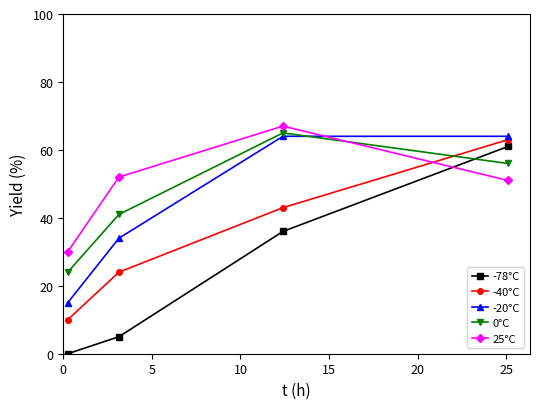

Reading right to left, what are all the values shown in this chart?

-78°C: 61	36	5	0
-40°C: 63	43	24	10
-20°C: 64	64	34	15
0°C: 56	65	41	24
25°C: 51	67	52	30